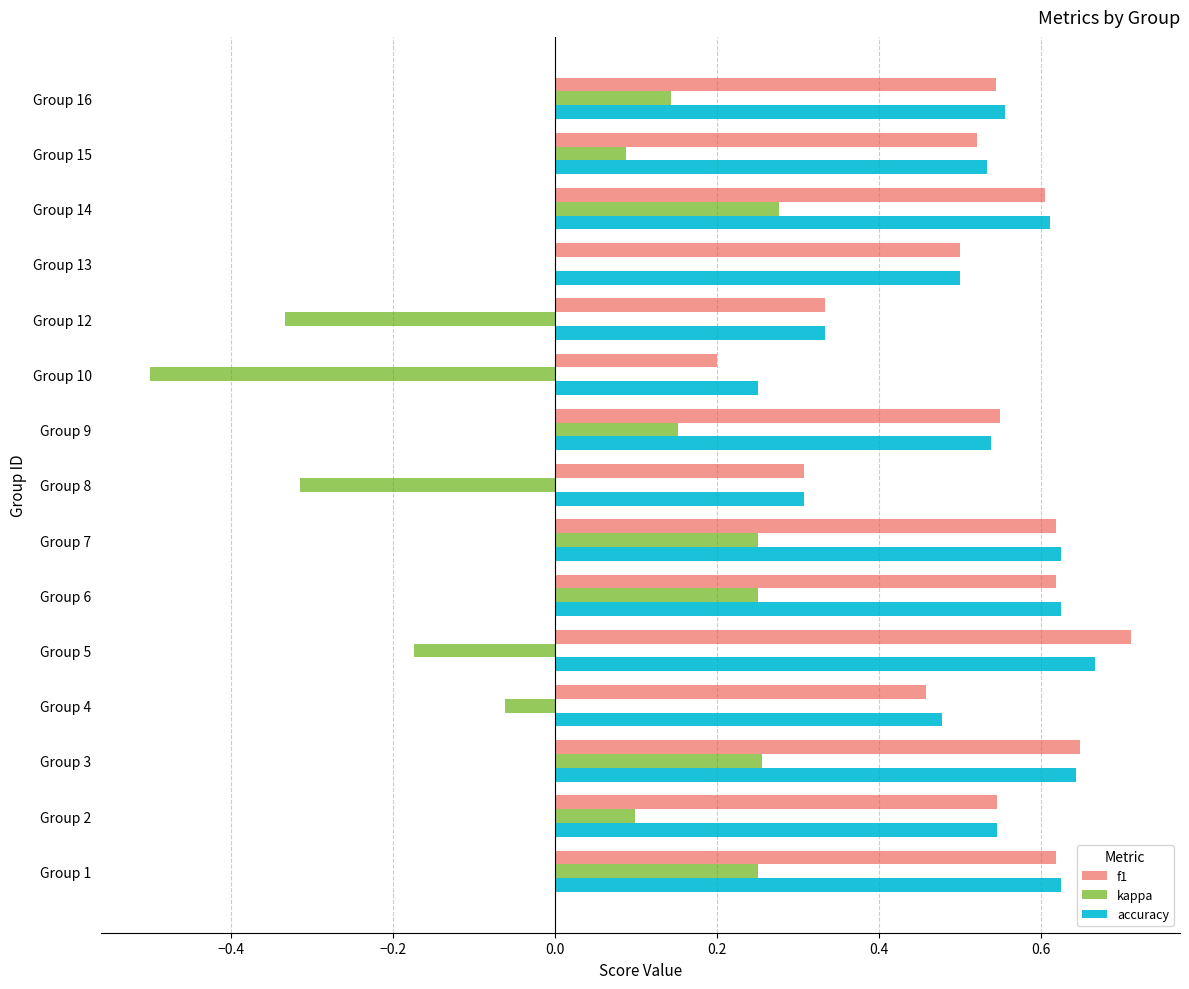

What is the total value across all series at Group 1?

1.5